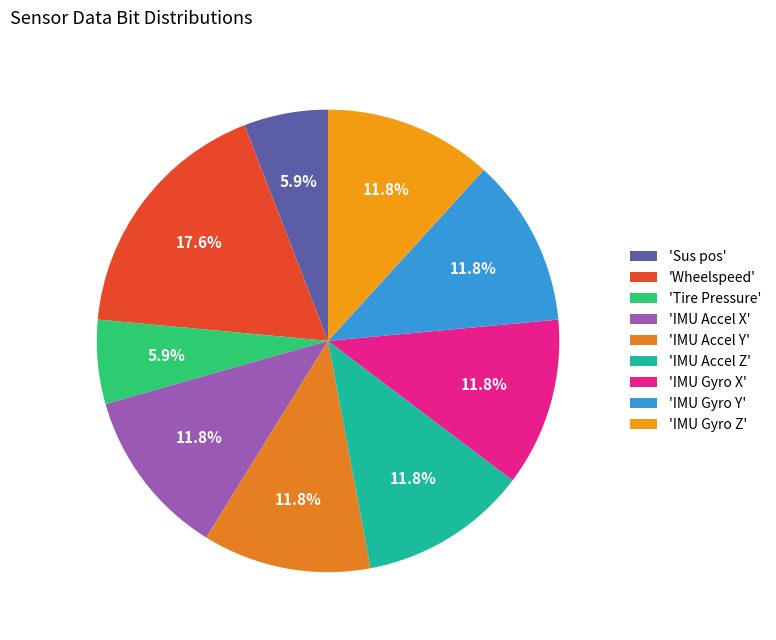

How many segments does this pie chart have?

9